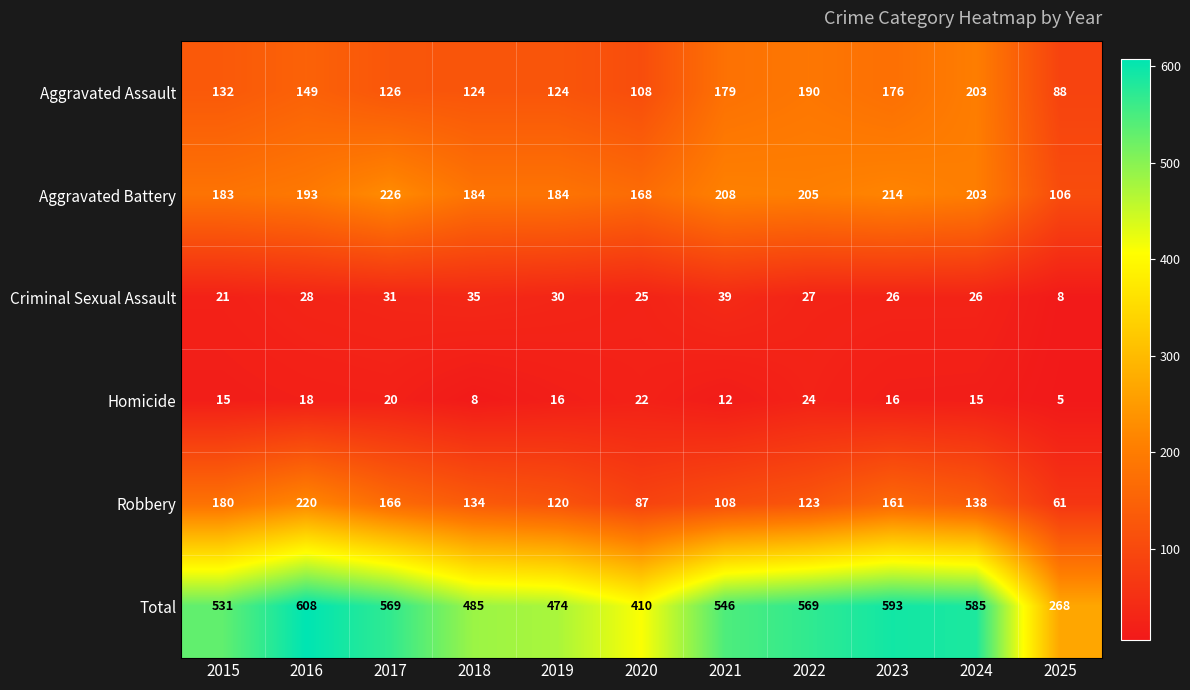

Count the Homicide values in the range 12 to 20.

7